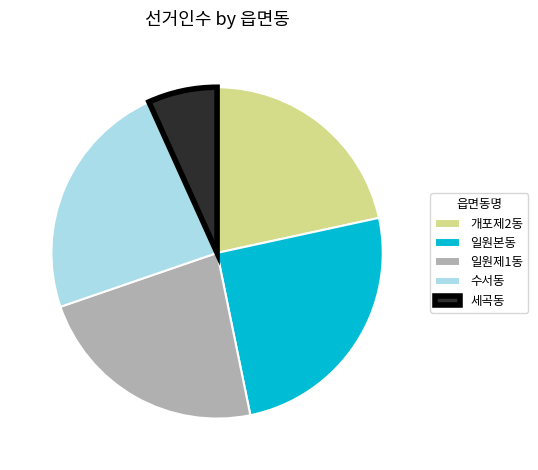

What is the largest slice in the pie chart?

일원본동